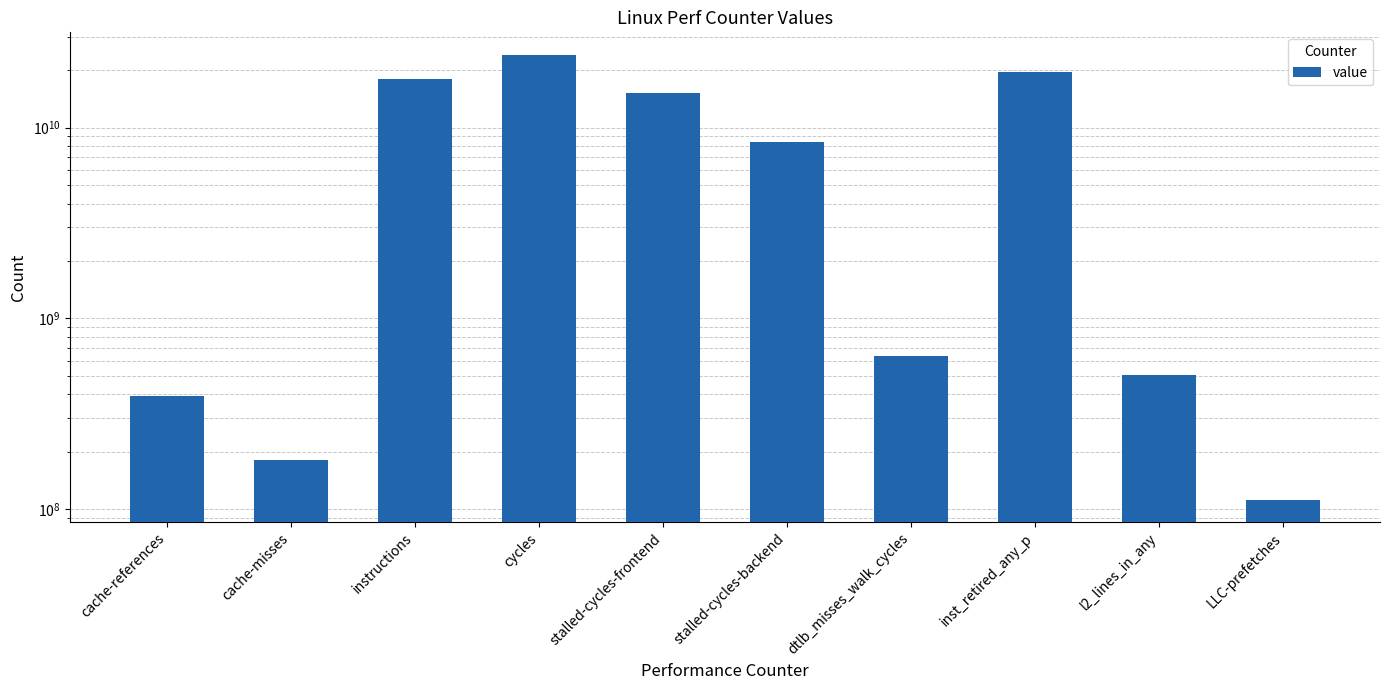

At which label does the data first exceed 8439974767?

instructions